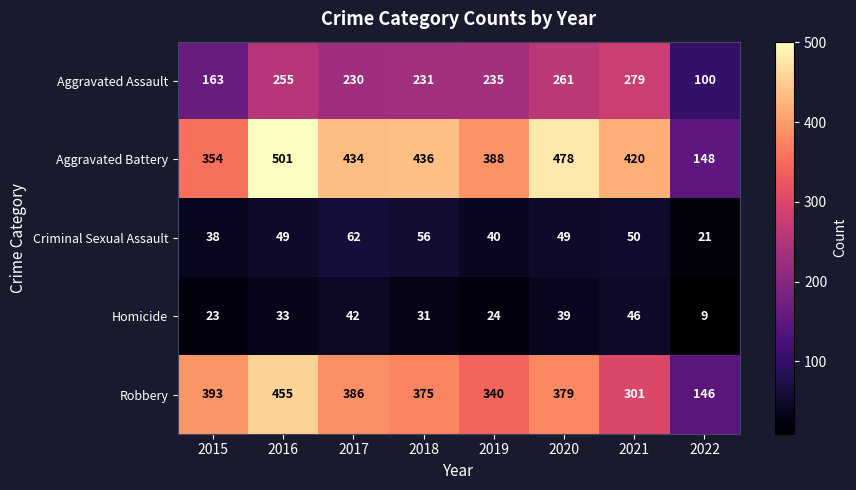

How many distinct data groups are displayed?

5